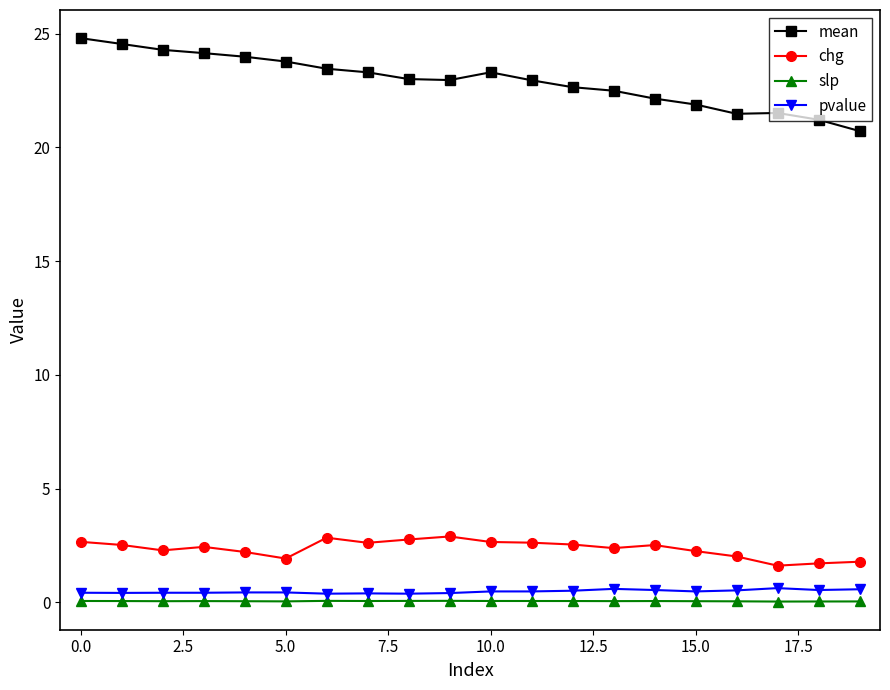

What is the lowest value of the pvalue series?

0.4